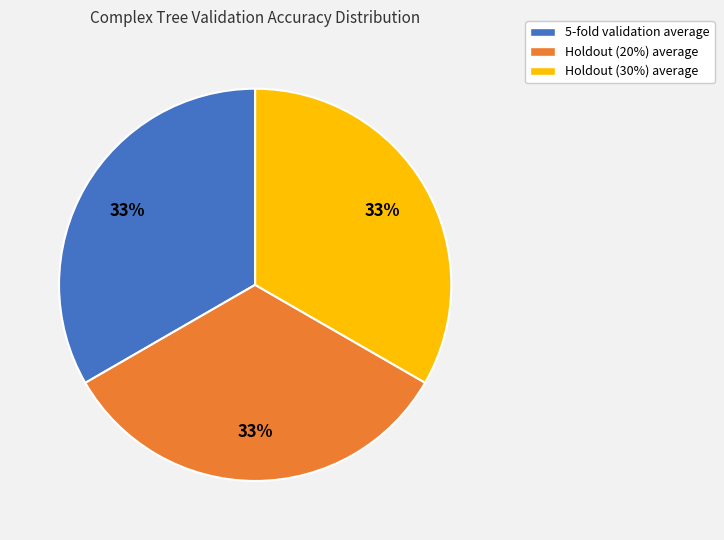

Is the sum of 5-fold validation average and Holdout (30%) average greater than half?

Yes